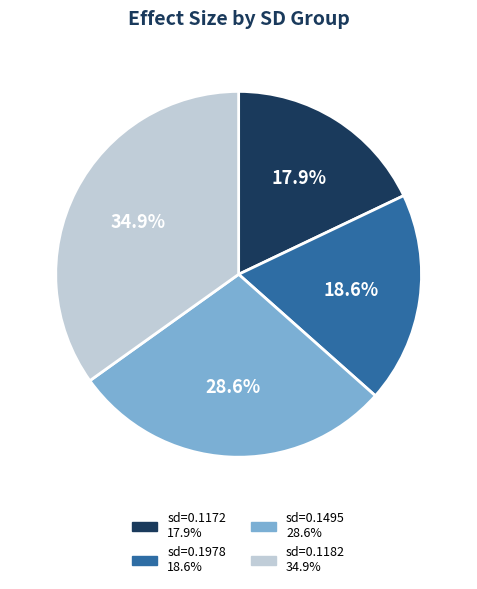

How many slices are in this pie chart?

4